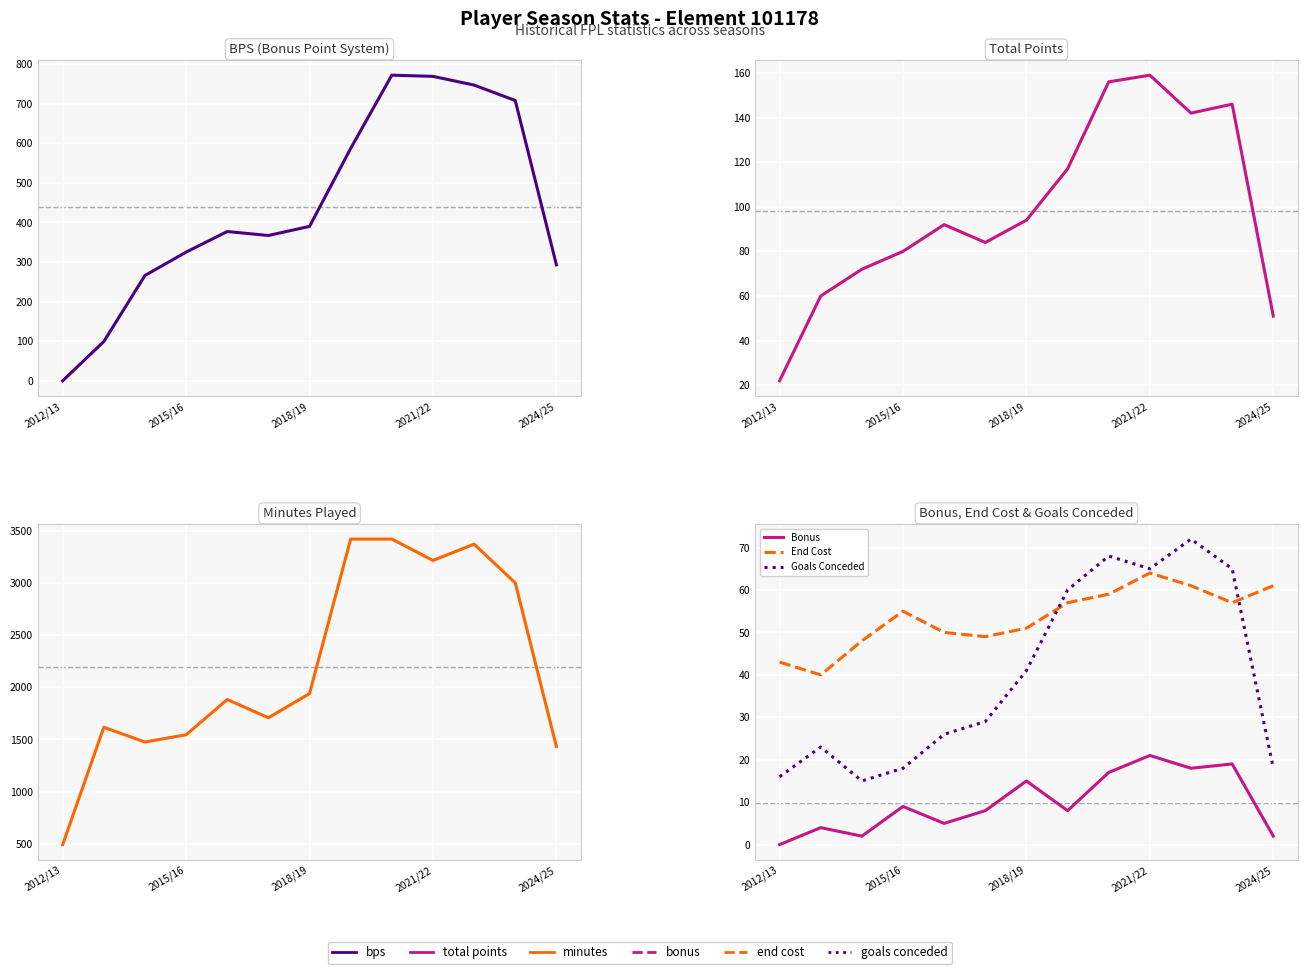

What is the highest value of the Bonus series?

21